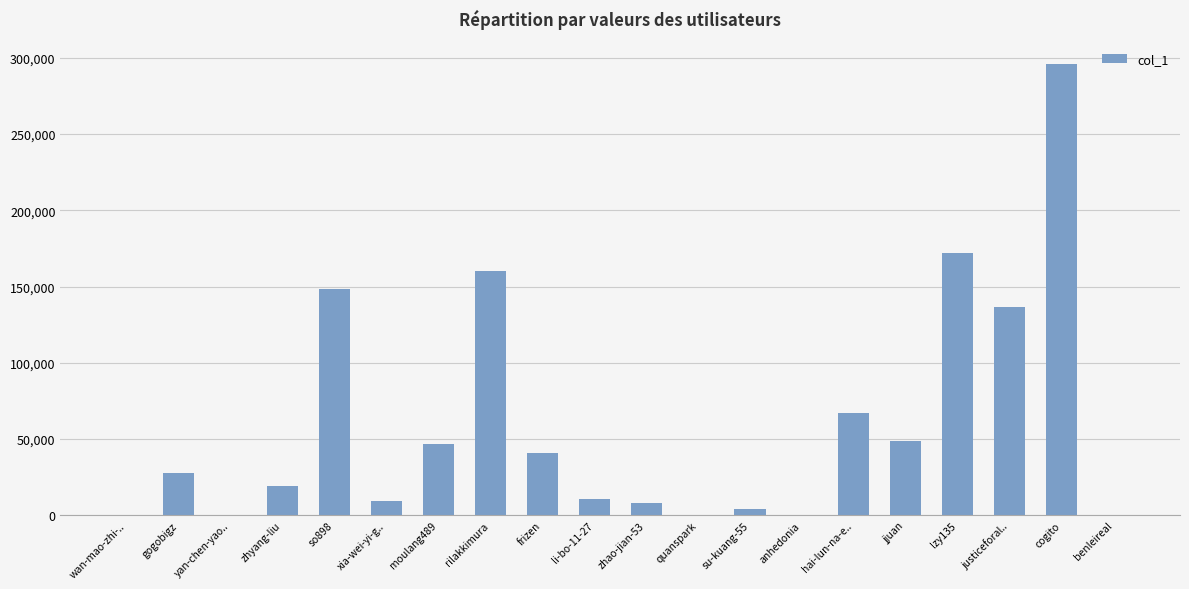

True or false: the data shows 374 at anhedonia.

True